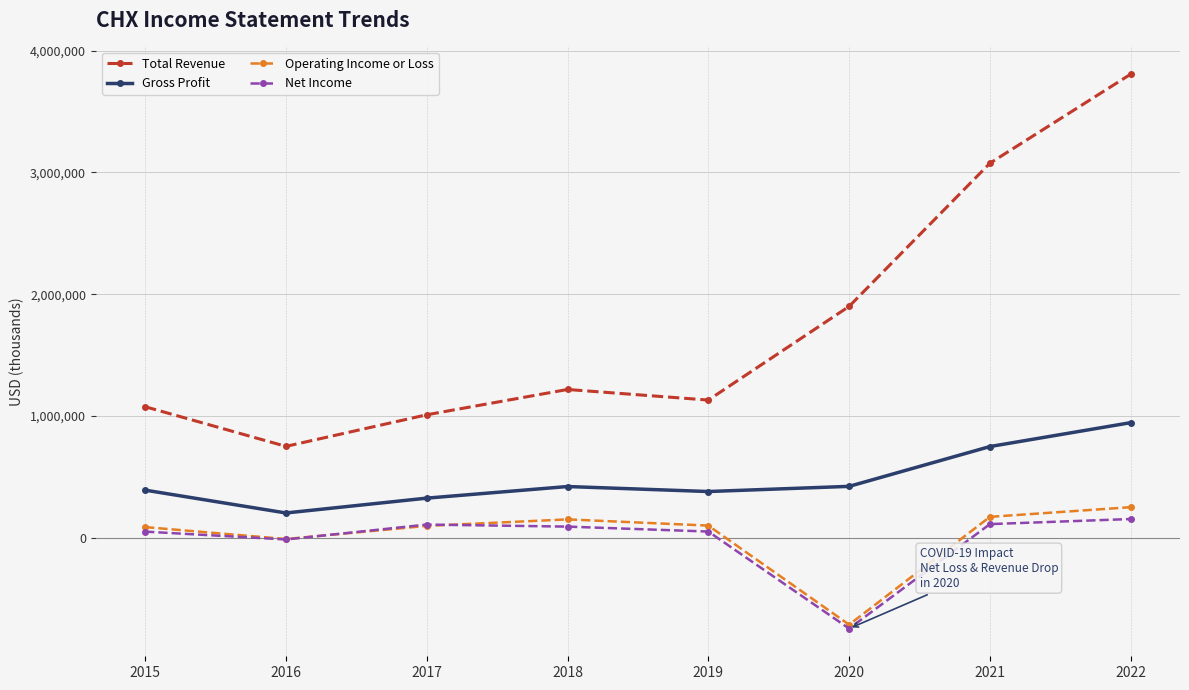

What is the average value of the Net Income series?

-22775